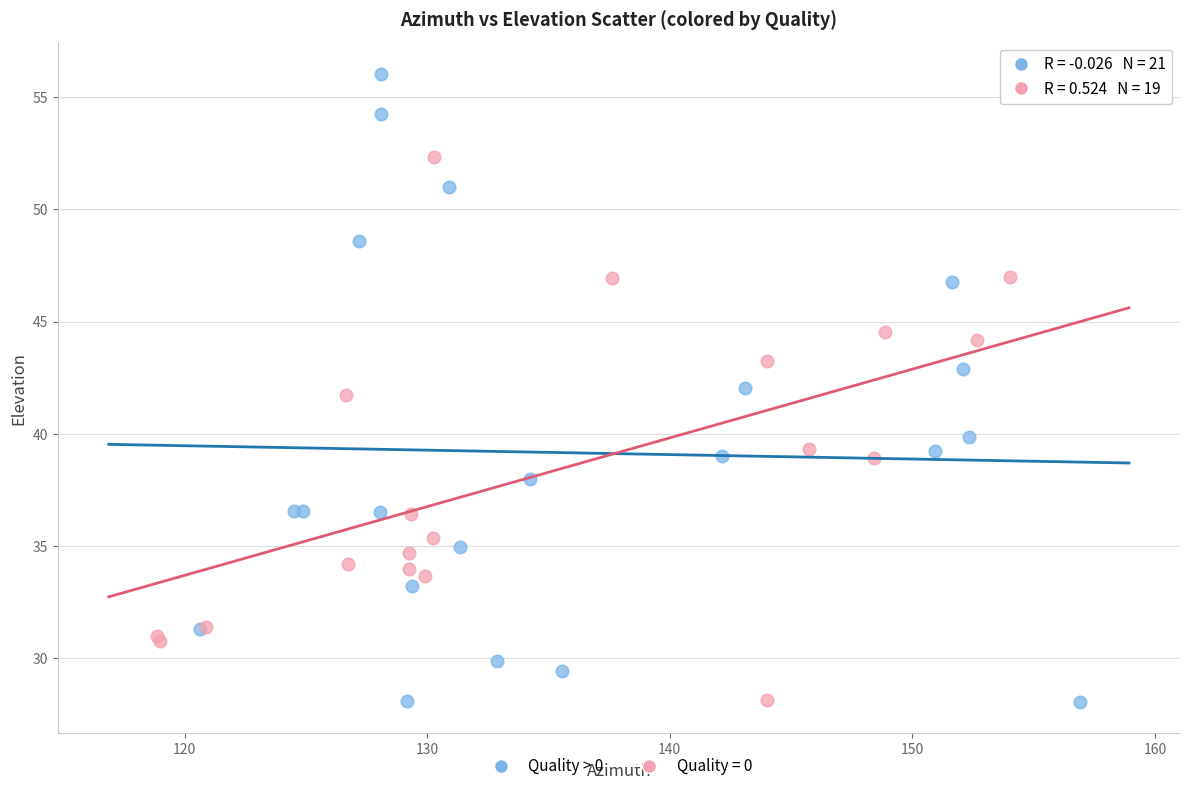

Which series reaches the maximum Y coordinate?

Quality > 0